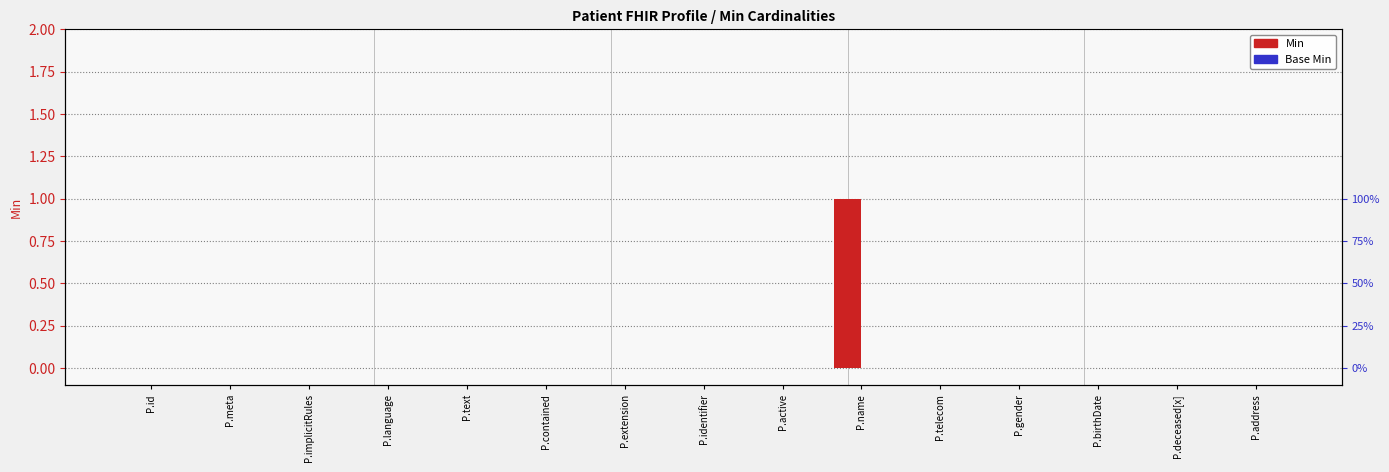

Where is Min nearest to the value 0?

P.id